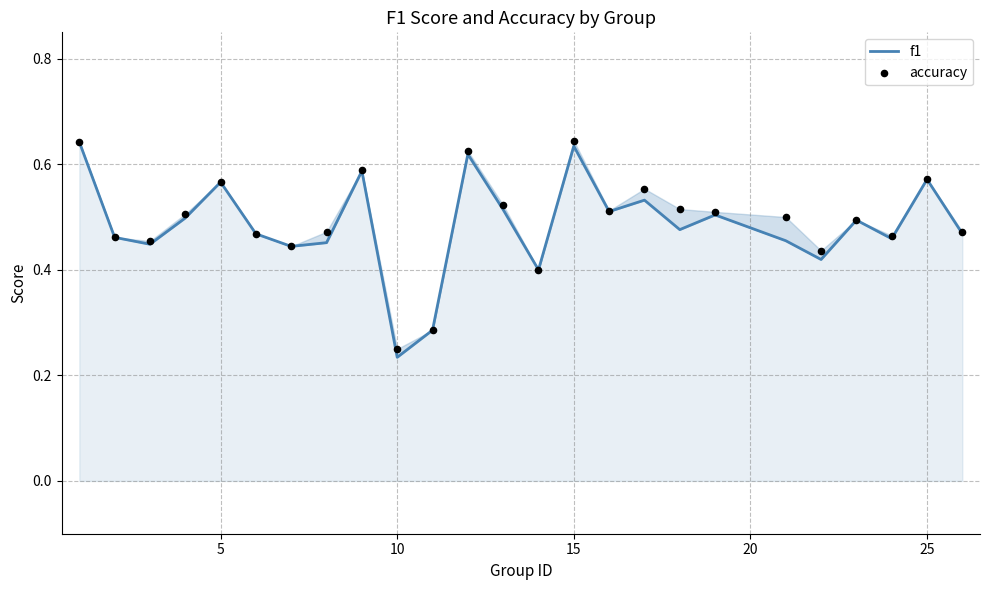

Which series reaches the maximum Y coordinate?

accuracy